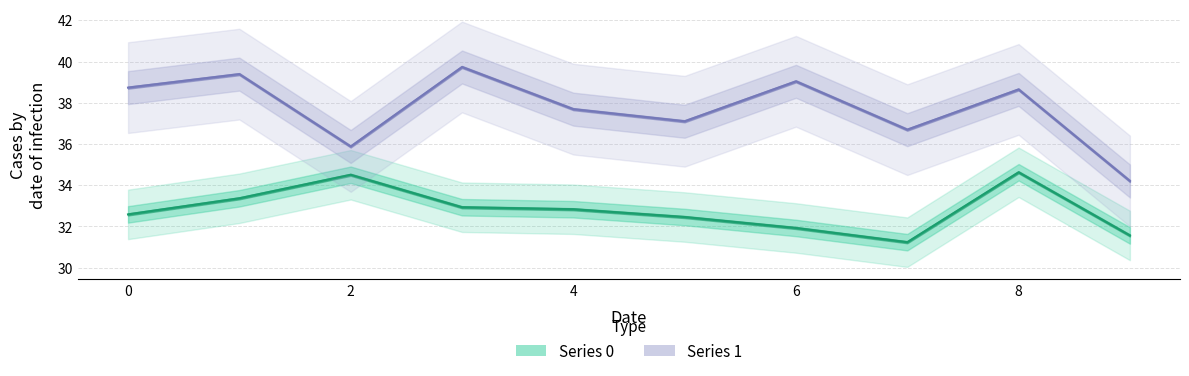

What is the smallest value displayed?

31.2